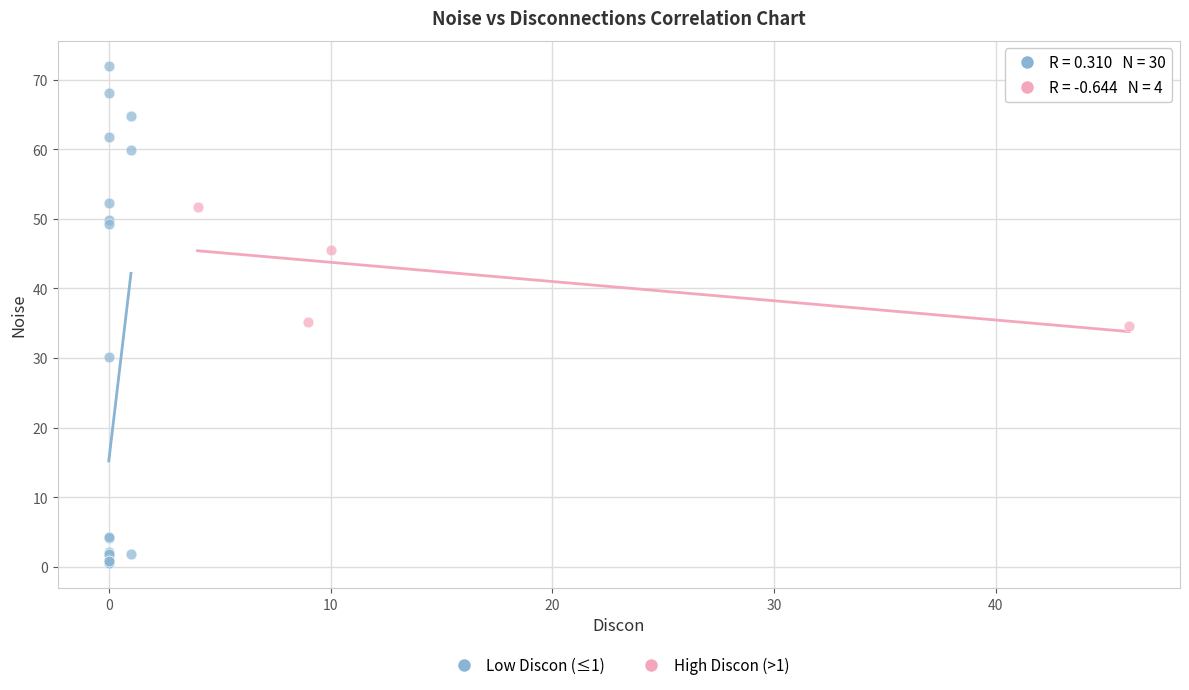

Which series reaches the maximum Y coordinate?

Low Discon (≤1)